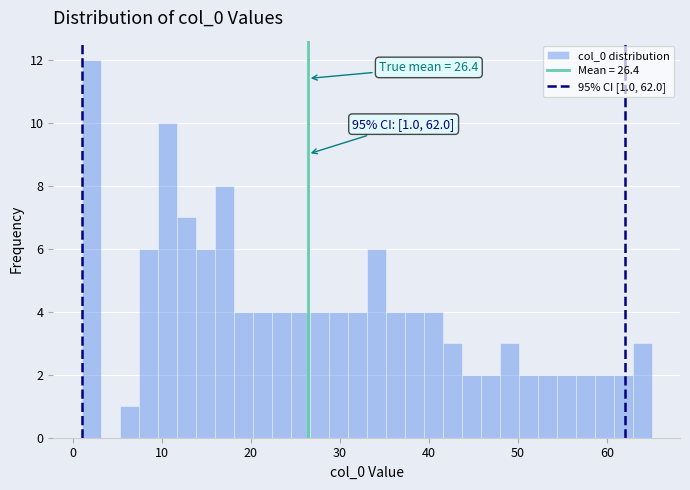

Around what value on the x-axis is the tallest bar? Give the approximate position of its centre, as read against the axis.

2